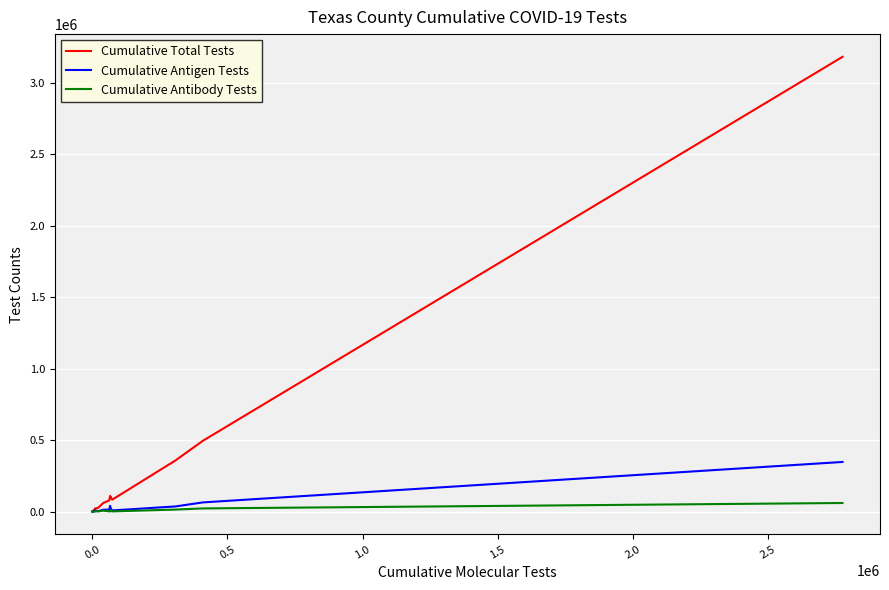

Which series has the largest total across all categories?

Cumulative Total Tests